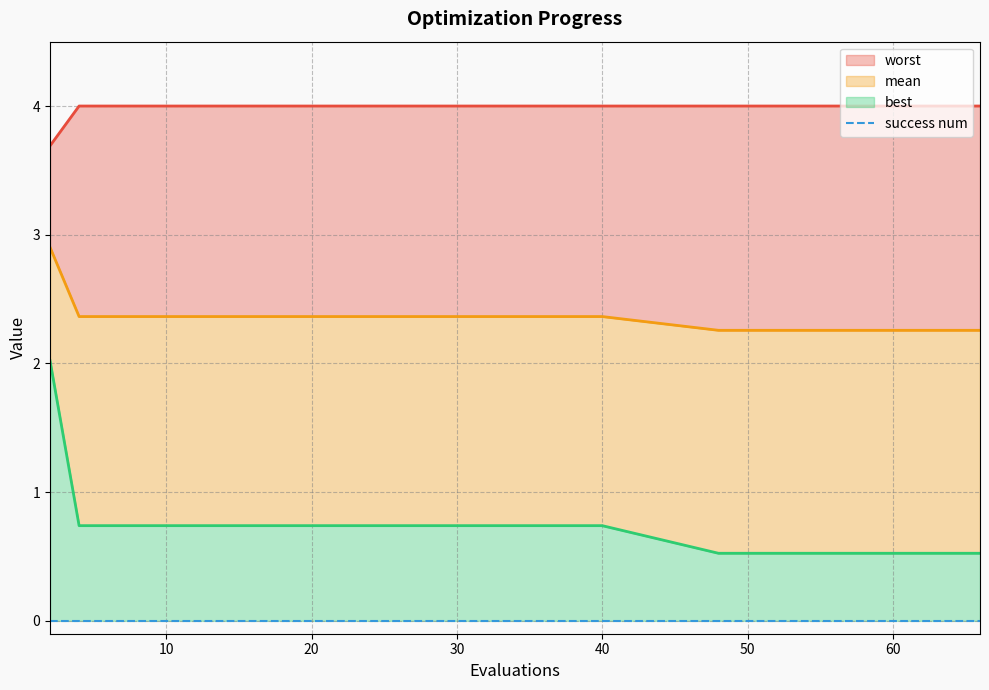

The mean series shows 2.3 at 48. True or false?

True